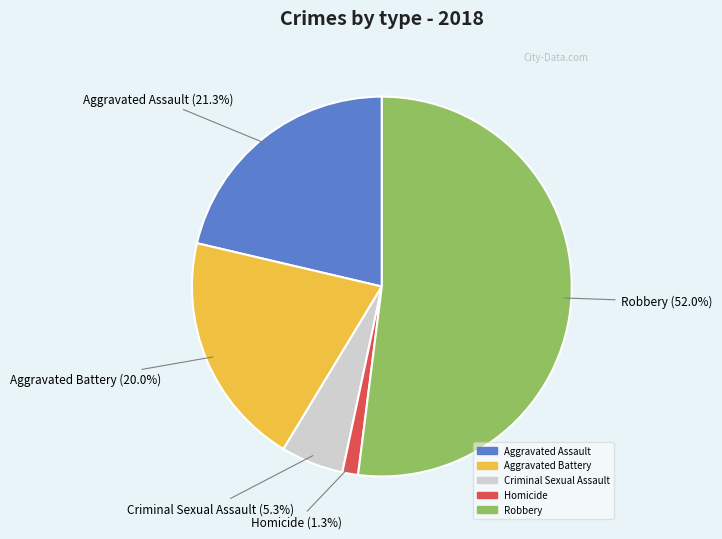

What percentage is NOT represented by Criminal Sexual Assault?

94.7%